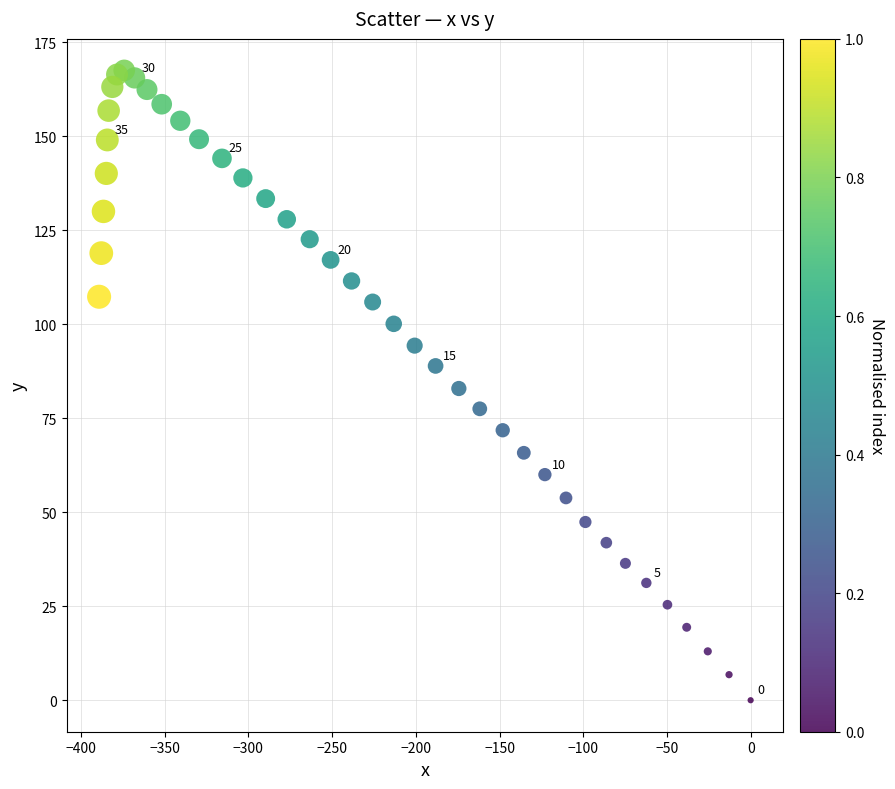

What is the range of X values (max minus min)?

389.2